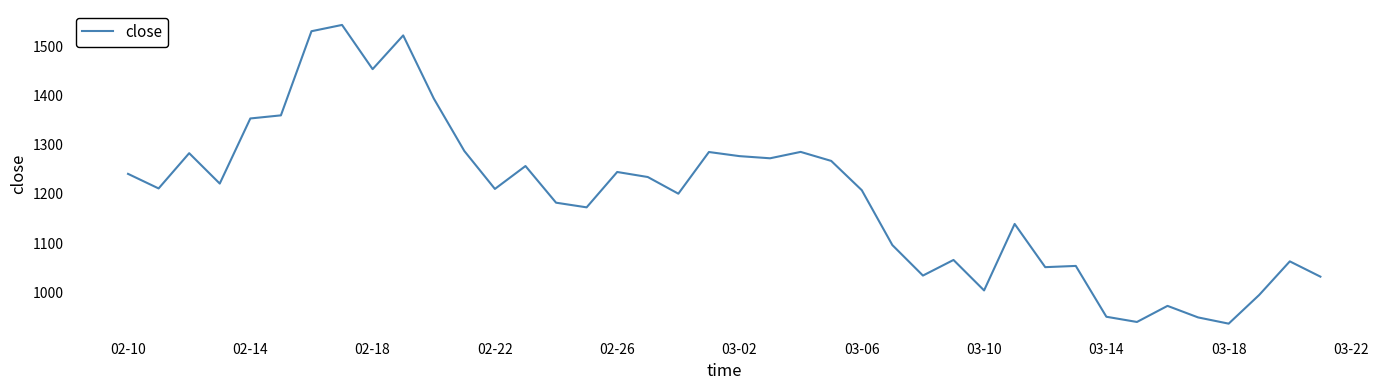

What is the minimum value shown in the chart?

936.3